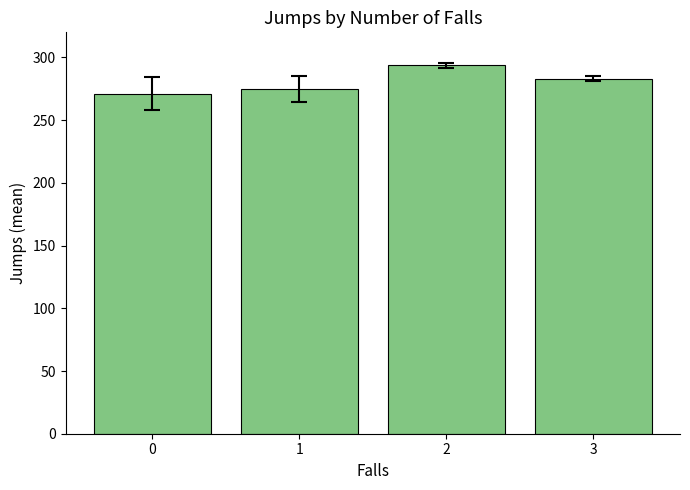

How many bars are there in total?

4